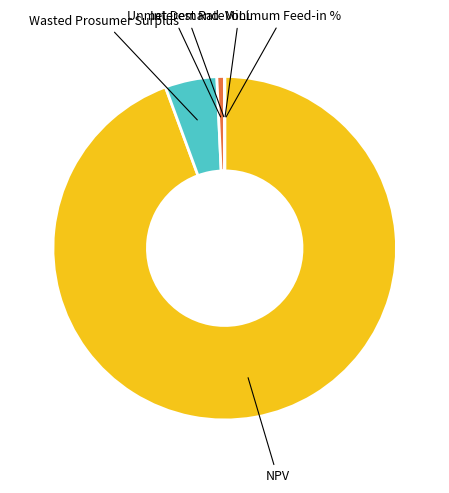

Is there a majority slice in this chart?

Yes